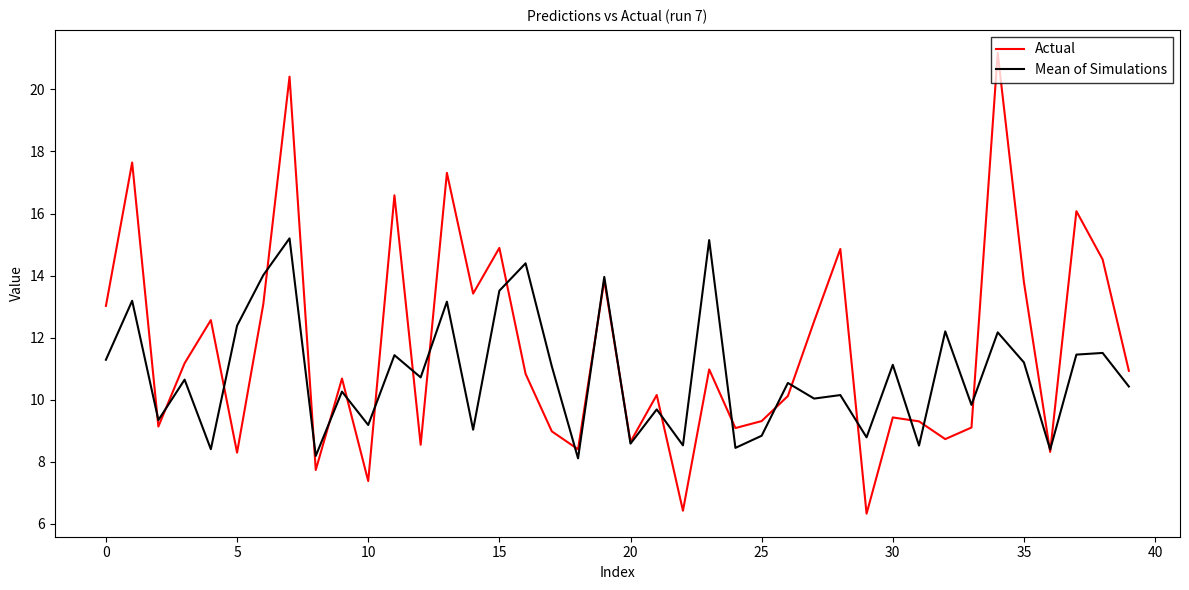

What is the minimum value shown in the chart?

6.3